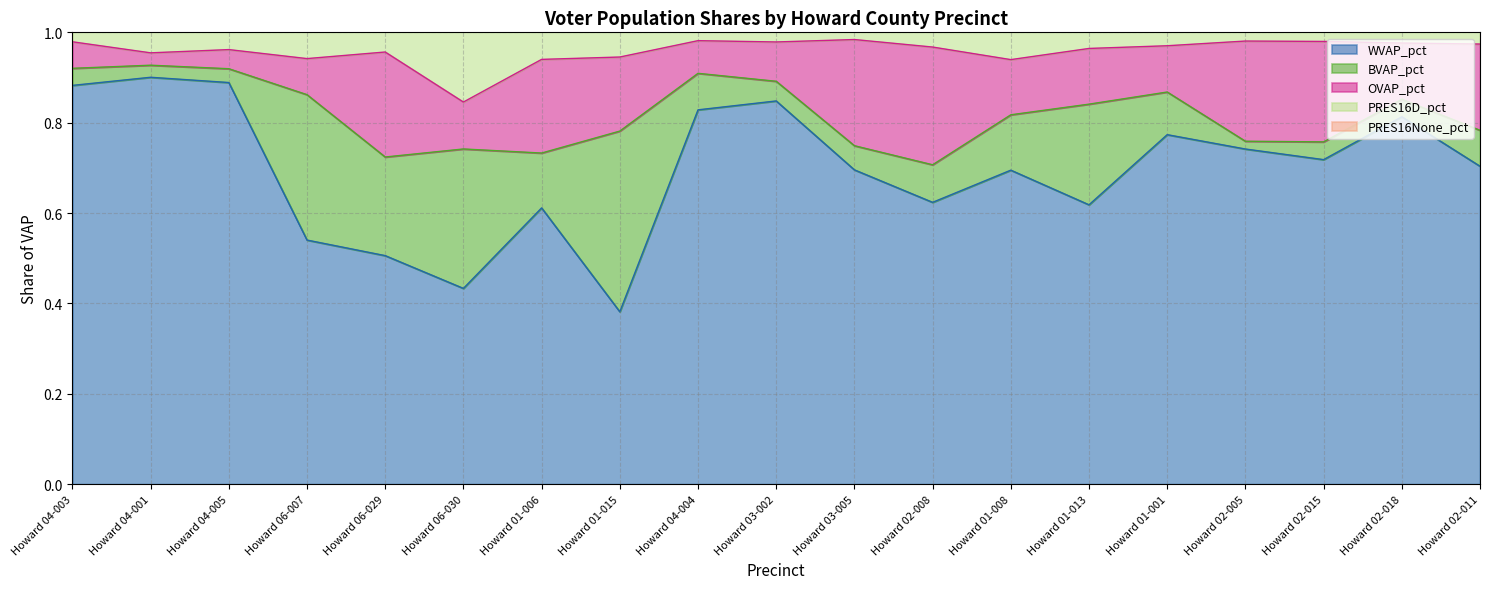

List the labels in order of BVAP_pct value, largest first.

Howard 01-015, Howard 06-007, Howard 06-030, Howard 01-013, Howard 06-029, Howard 01-008, Howard 01-006, Howard 01-001, Howard 02-008, Howard 04-004, Howard 02-011, Howard 03-005, Howard 03-002, Howard 02-015, Howard 02-018, Howard 04-003, Howard 04-005, Howard 04-001, Howard 02-005